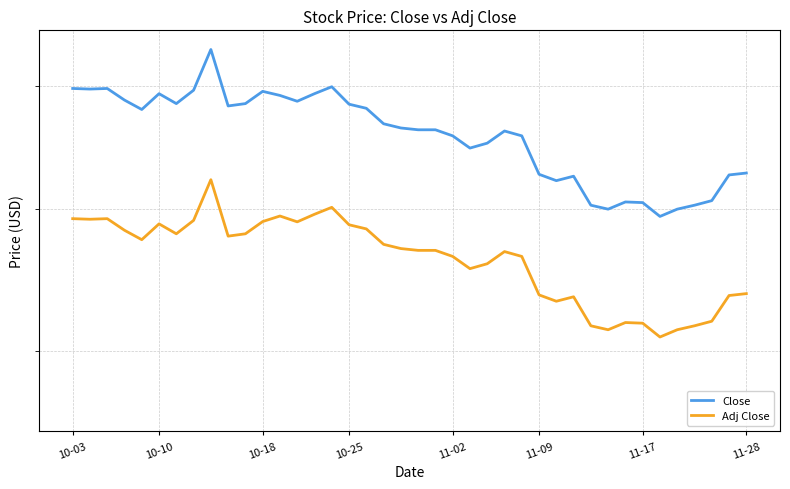

At which label does Close first exceed 7?

10-03